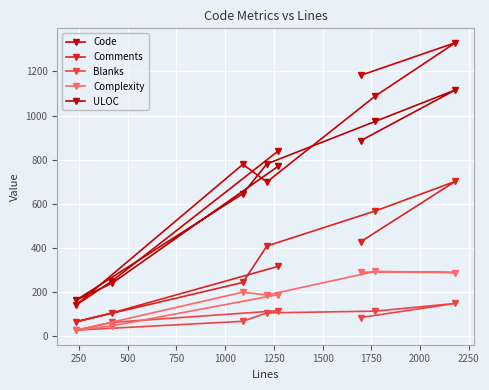

How many categories are shown in the chart?

8